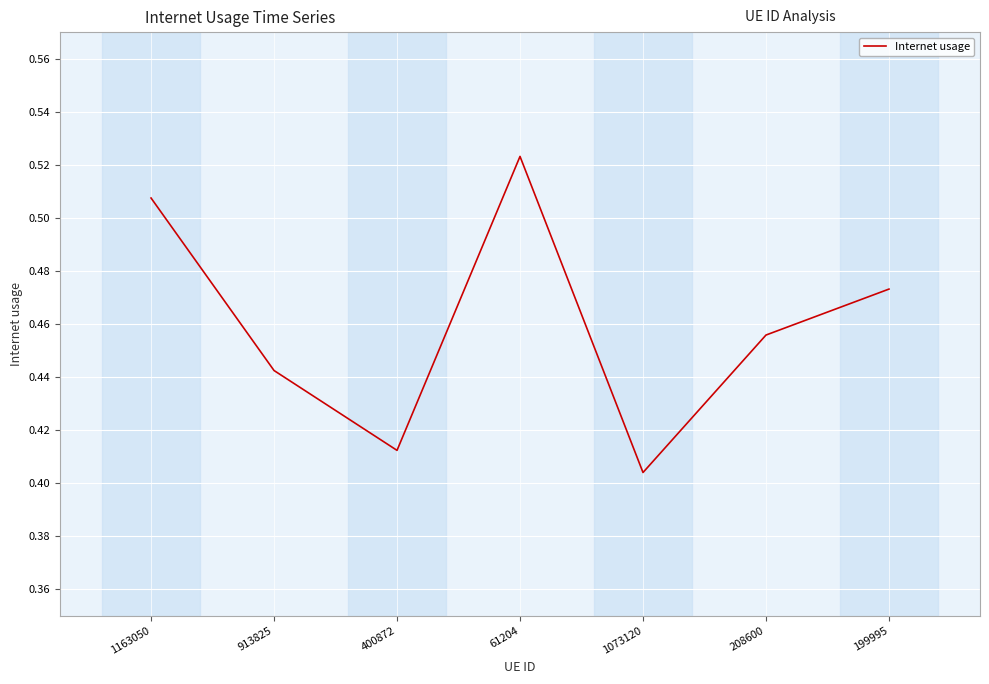

What is the sum of the values at 199995 and 1073120?

0.9